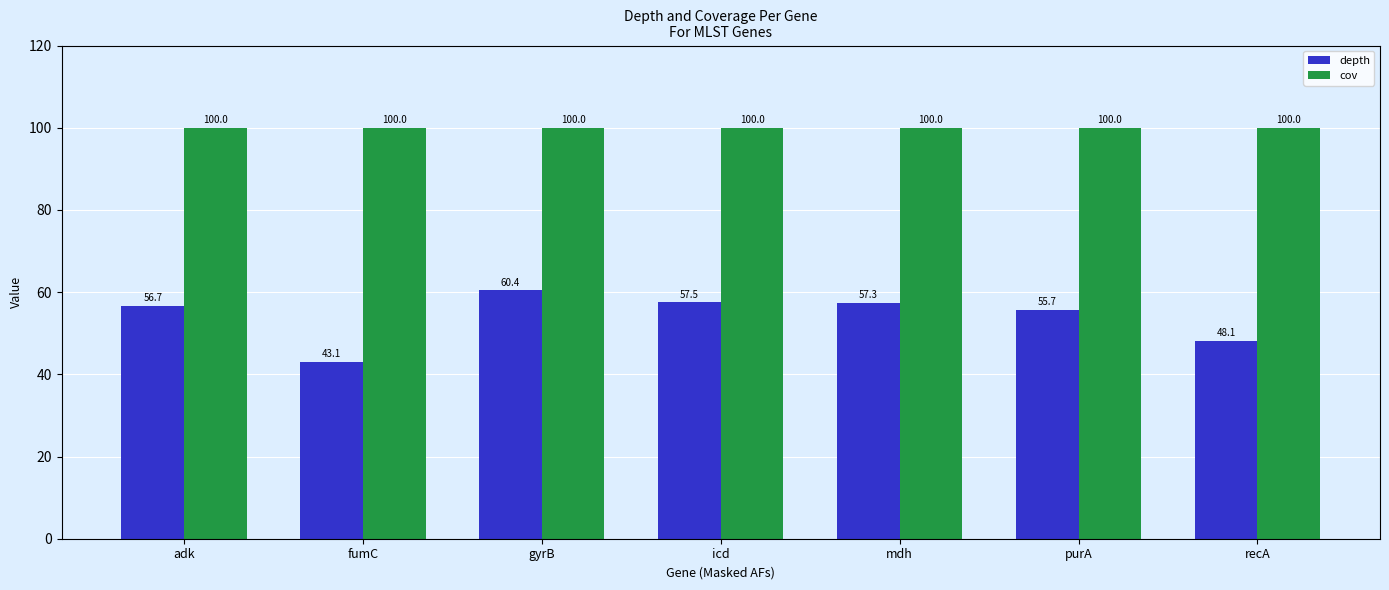

Rank the series by their average value, from highest to lowest.

cov, depth